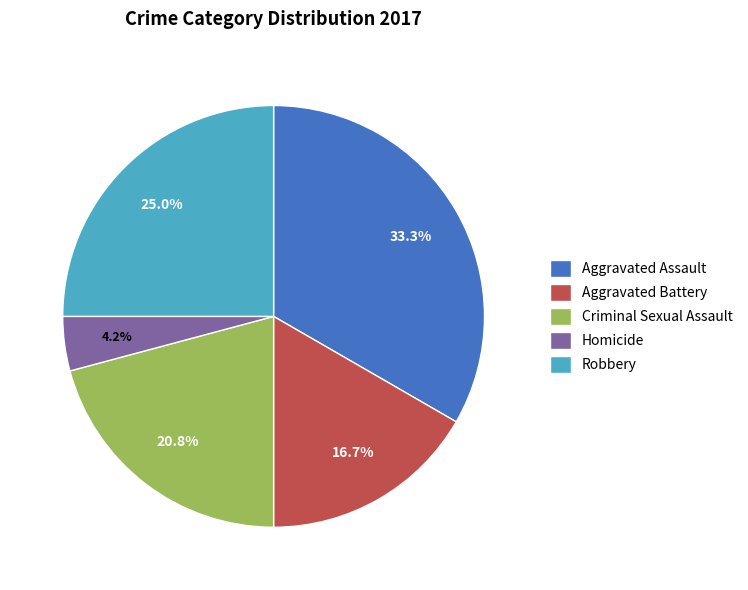

Which category has the smallest portion of the pie?

Homicide